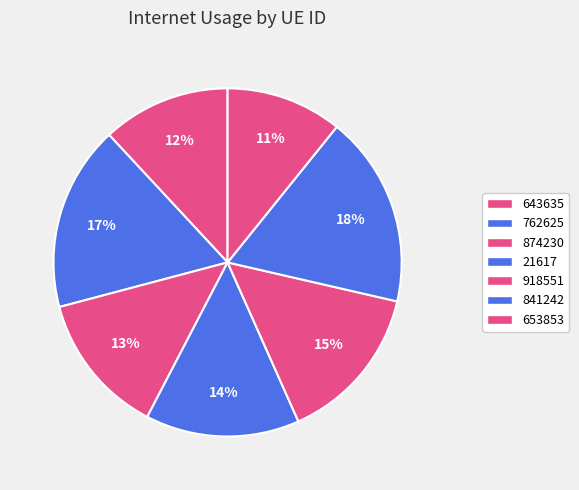

Count the number of slices in the pie.

7